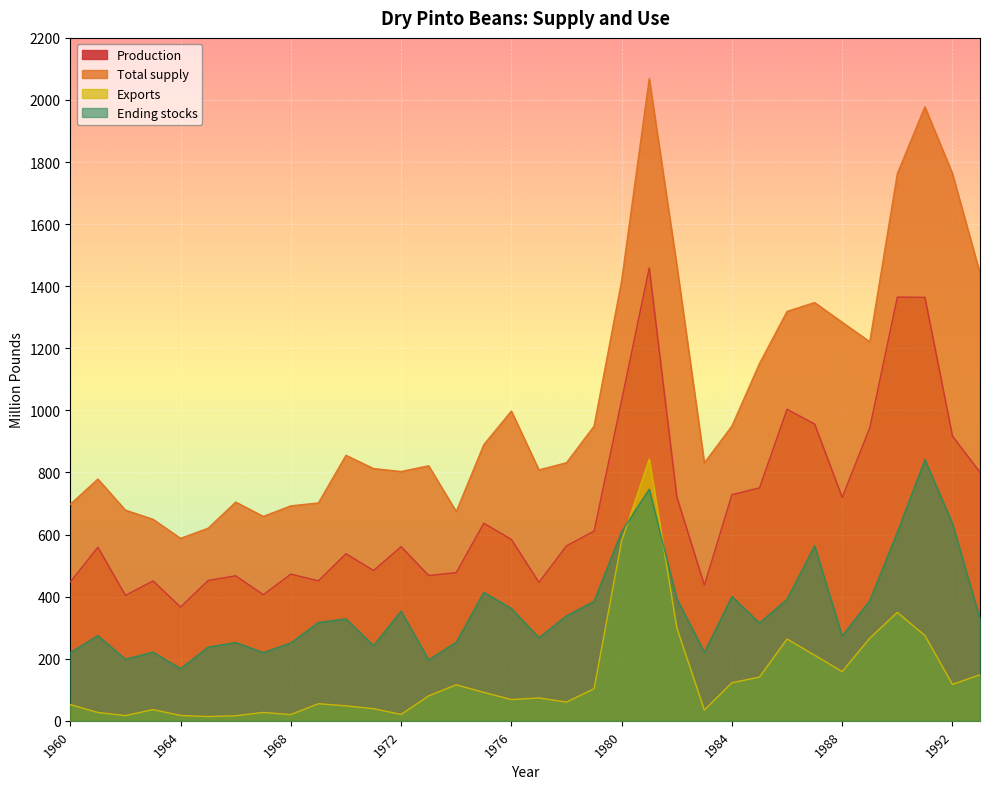

True or false: Total supply and Production cross at least once.

False